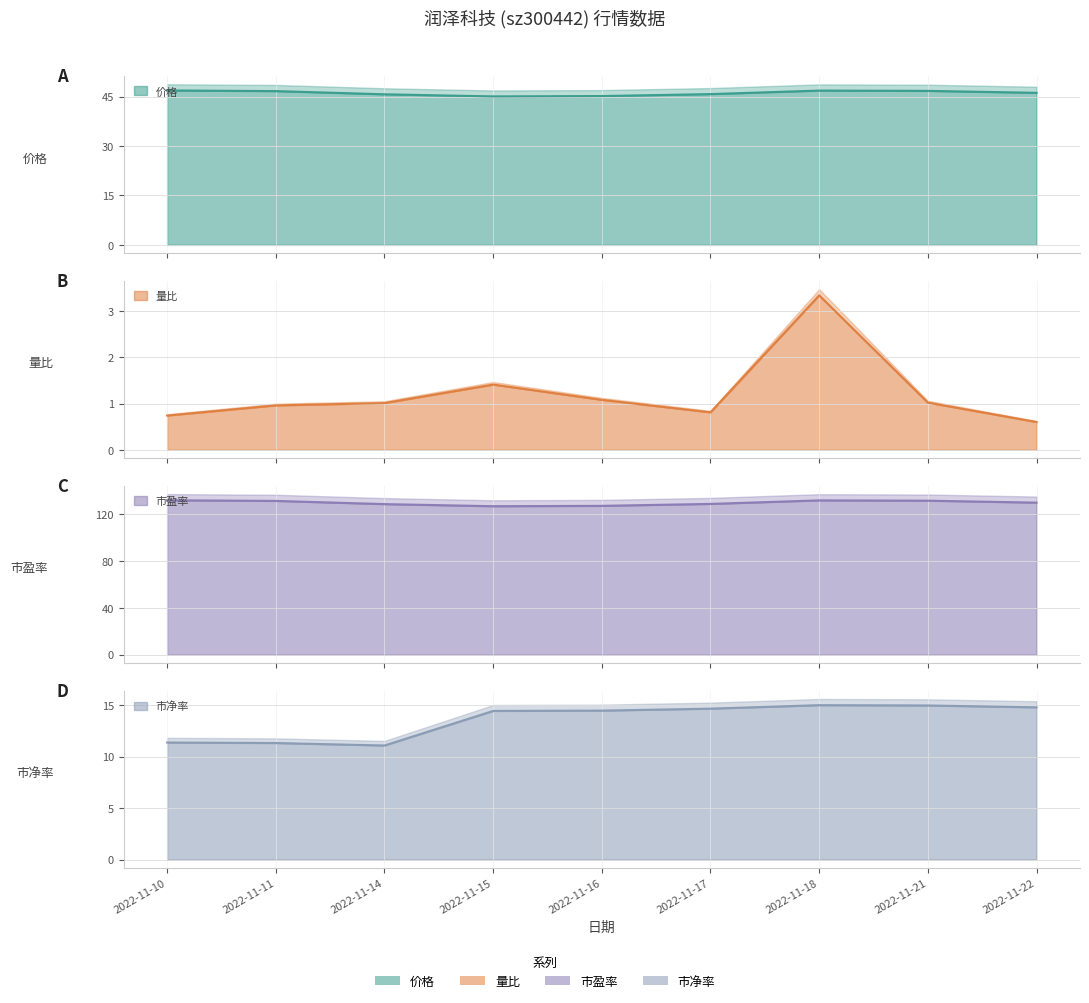

Reading right to left, transcribe all the data shown in this chart.

价格: 46.1	46.7	46.8	45.7	45.1	45.0	45.7	46.6	46.9
量比: 0.6	1.0	3.3	0.8	1.1	1.4	1.0	1.0	0.7
市盈率: 129.8	131.5	131.7	128.7	127.1	126.8	128.6	131.3	131.8
市净率: 14.8	15.0	15.0	14.7	14.5	14.4	11.1	11.3	11.4